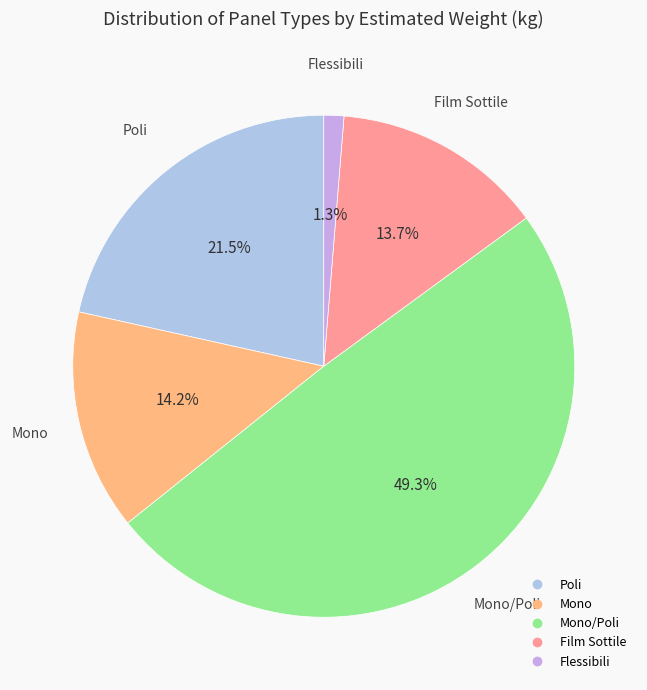

Does any single category account for the majority?

No